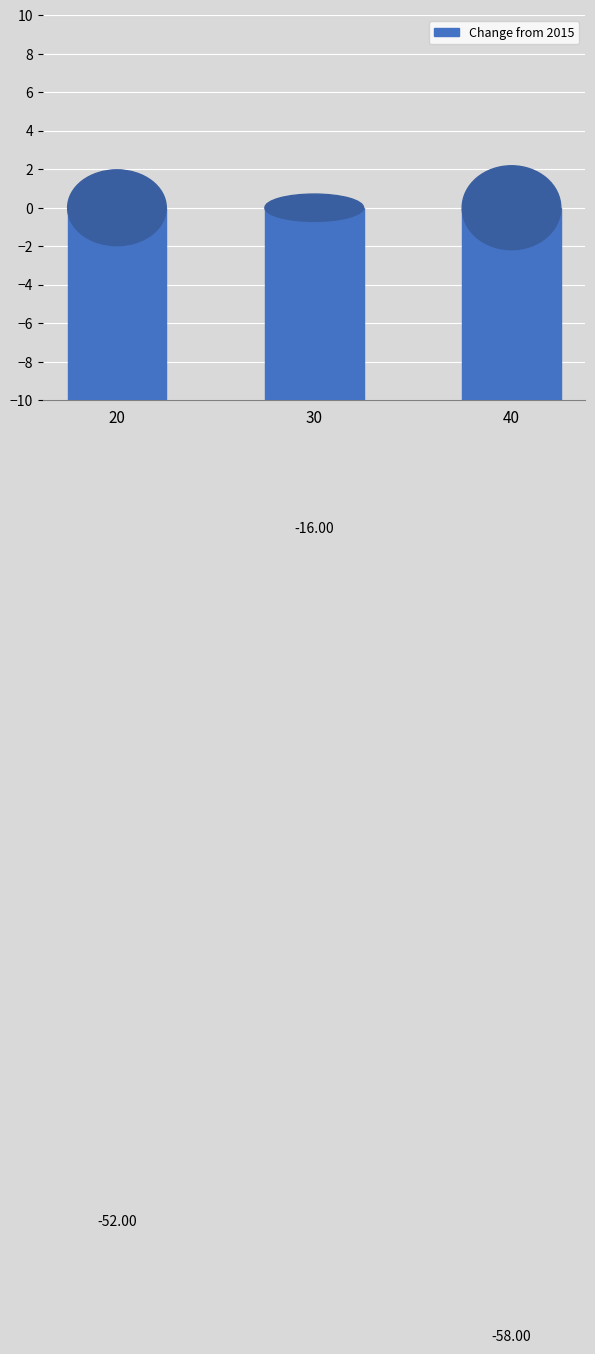

Does the chart contain stacked bars?

No